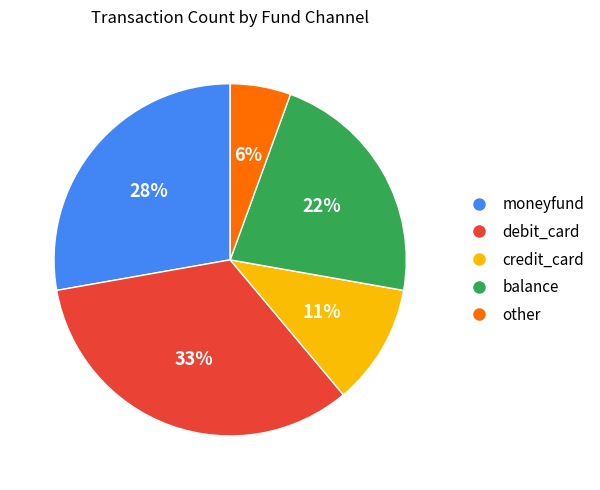

To the nearest percent, what is the average slice percentage?

20%